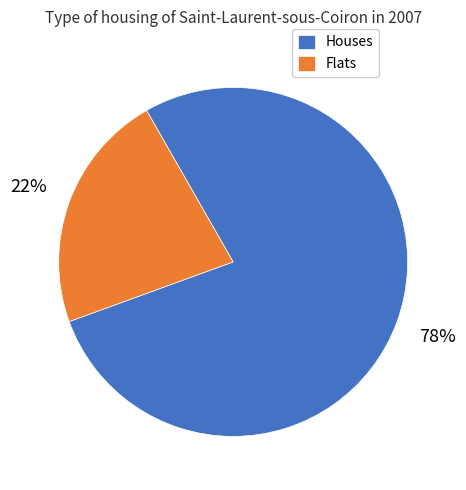

To the nearest percent, what is the average slice percentage?

50%